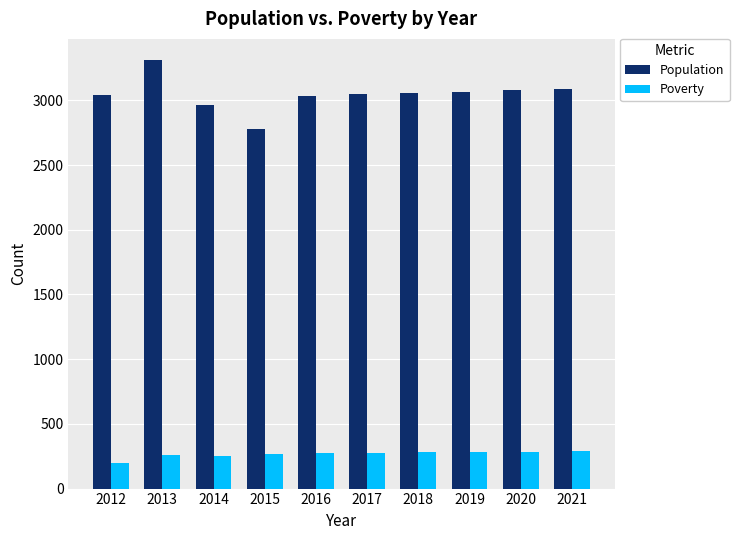

What is the value of the Population bar at the 2nd from the left?

3309